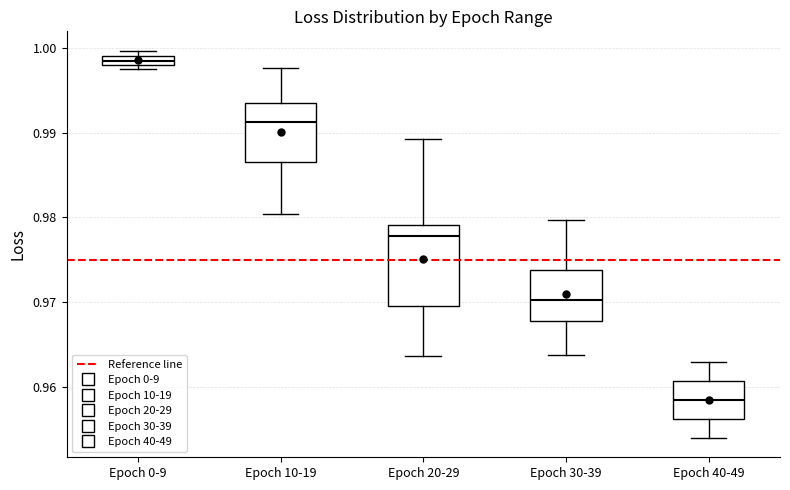

Which box is the tallest, from its lower edge to its upper edge?

Epoch 20-29